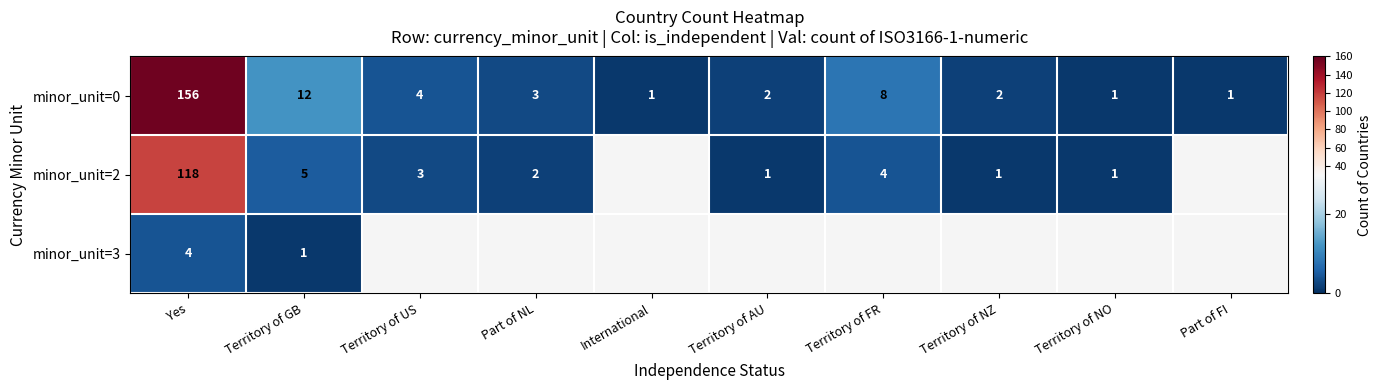

What is the sum of the minor_unit=2 values at Territory of NZ and Territory of FR?

5